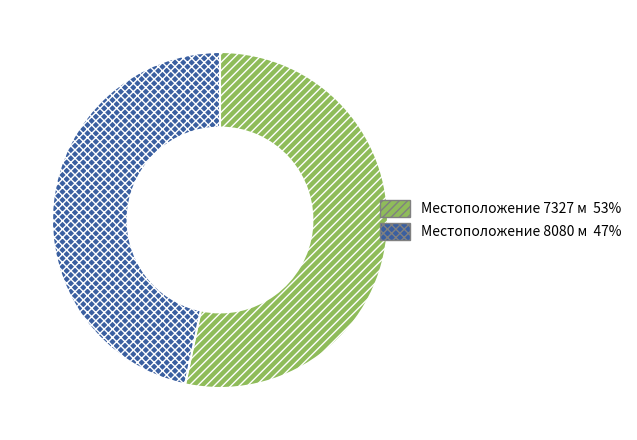

Is there any slice that represents more than half of the pie?

Yes